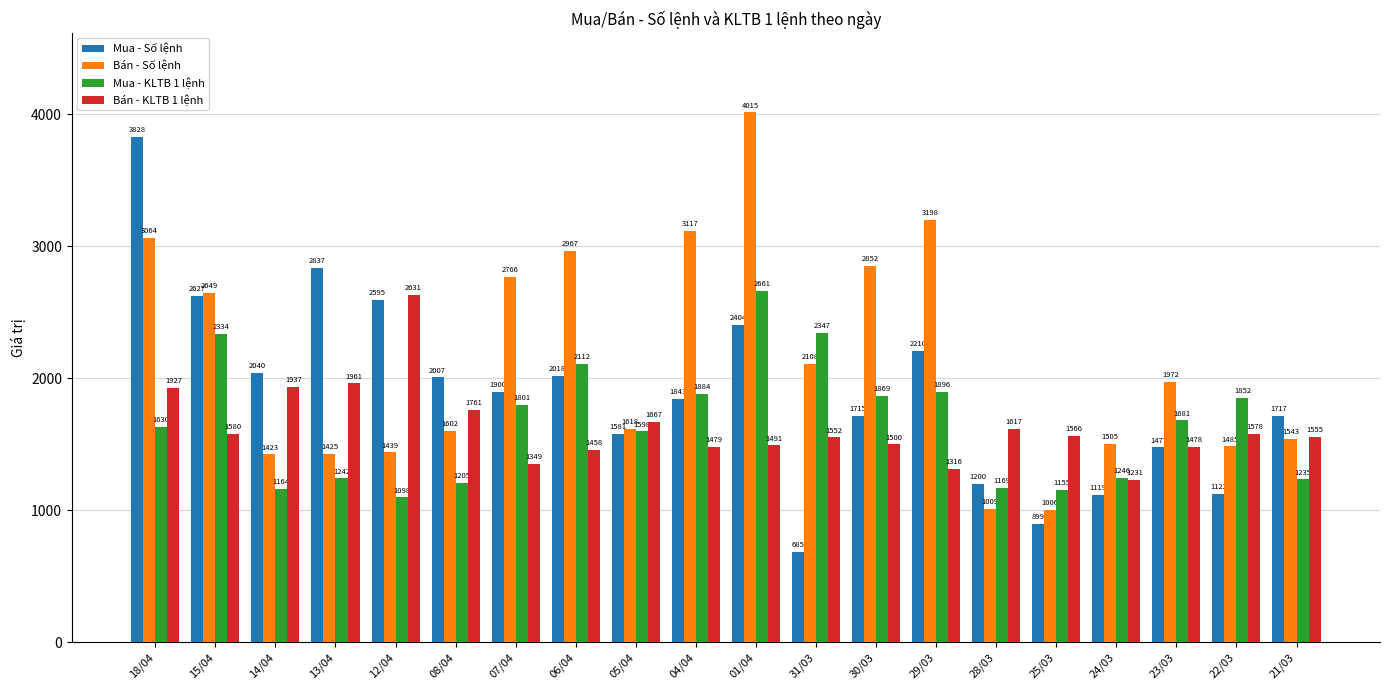

What is the sum of the Bán - KLTB 1 lệnh values at 08/04 and 06/04?

3219